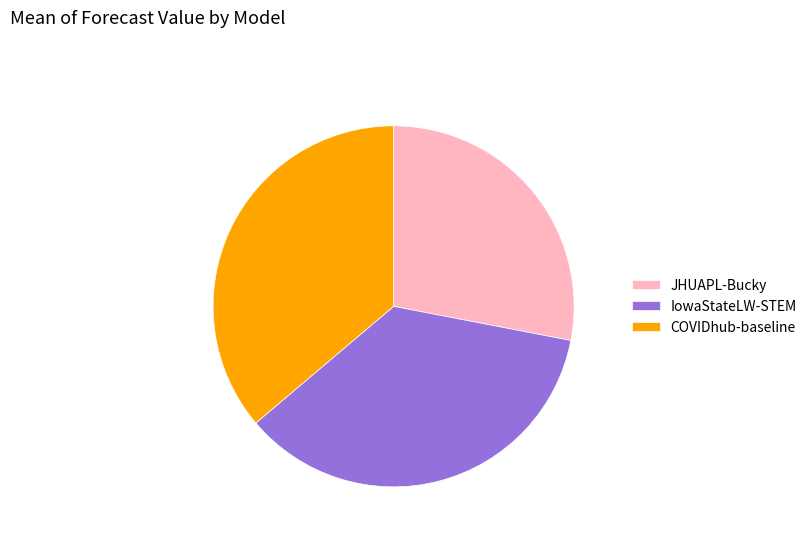

Combined, do IowaStateLW-STEM and JHUAPL-Bucky account for over 50%?

Yes